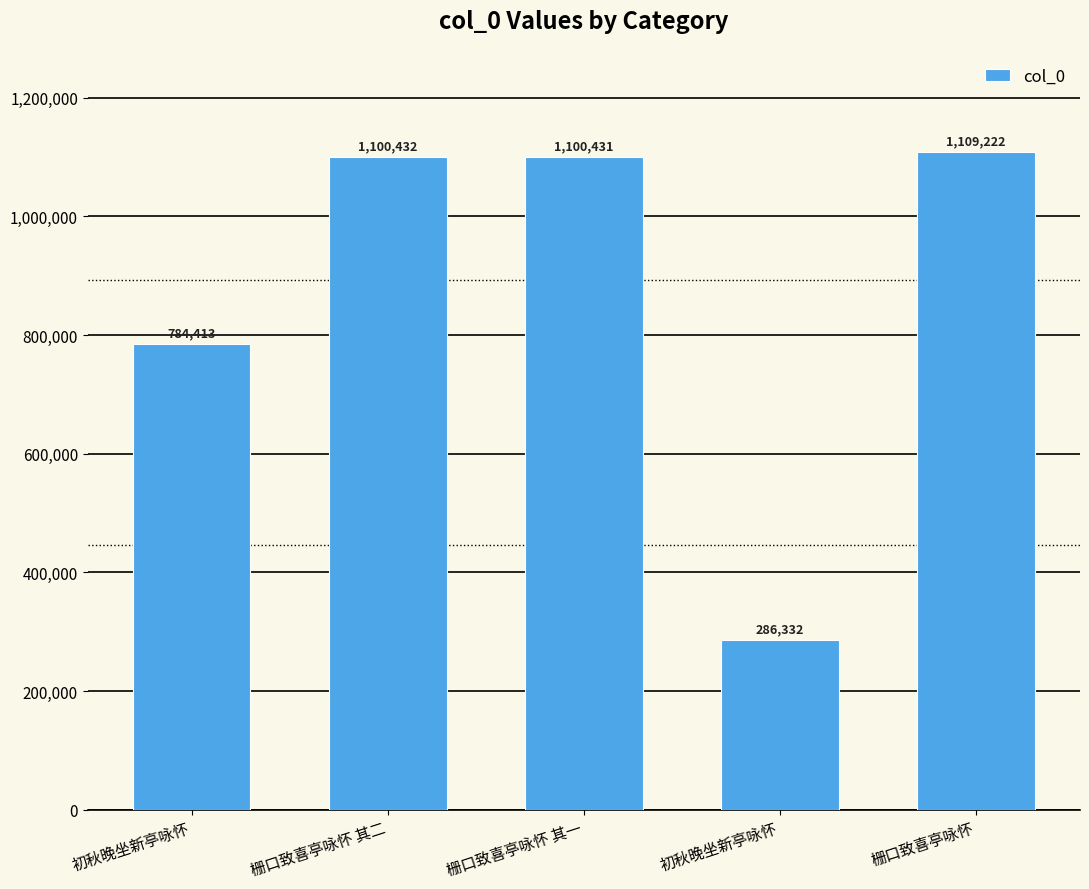

Which category has the highest value across all series?

栅口致喜亭咏怀